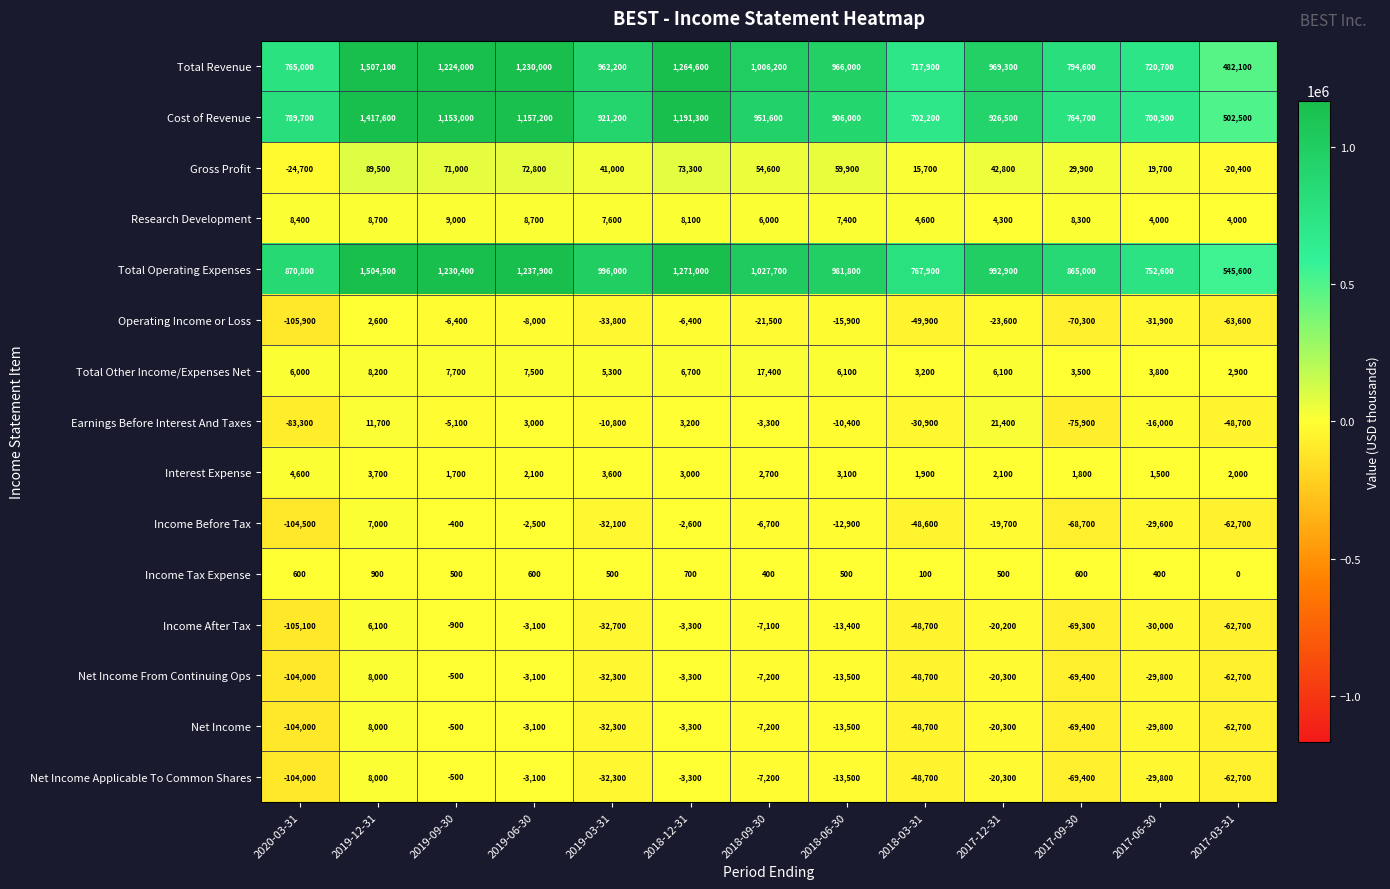

How many data points does each series have?

13